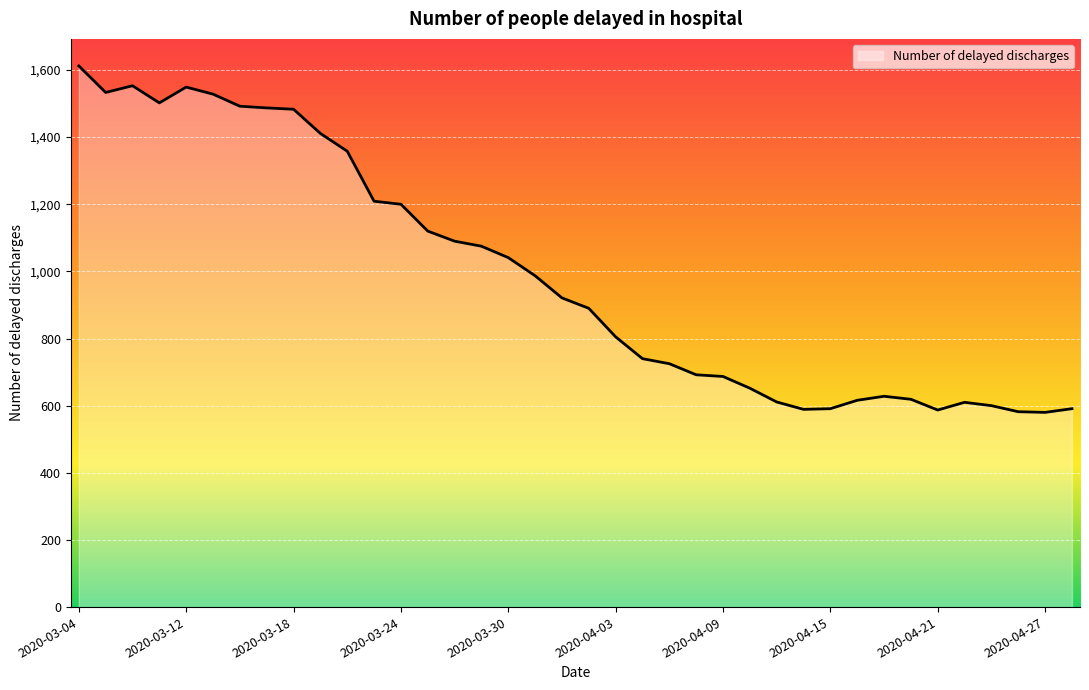

What is the greatest value displayed?

1612